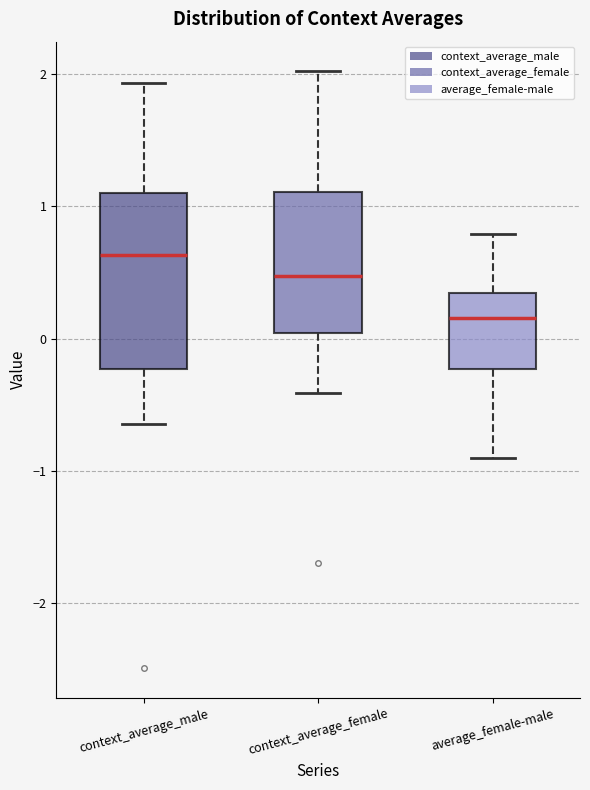

Where does the lower whisker of the box for context_average_female end on the y-axis? The values are not printed on the chart, so give them approximately, as read against the axis.

-0.4